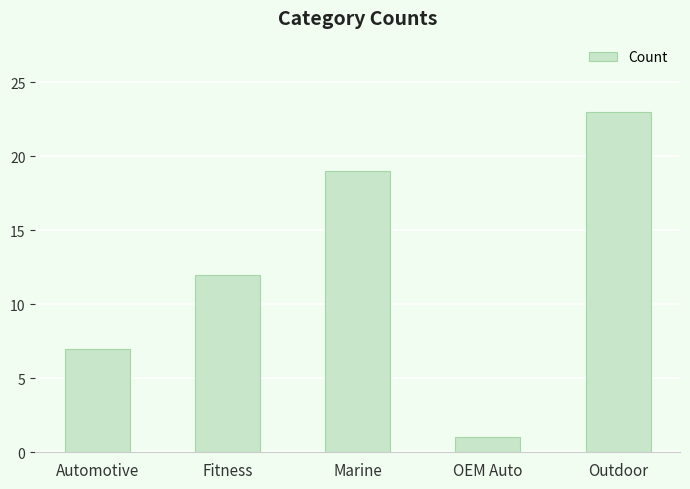

The value at Marine is 19. True or false?

True